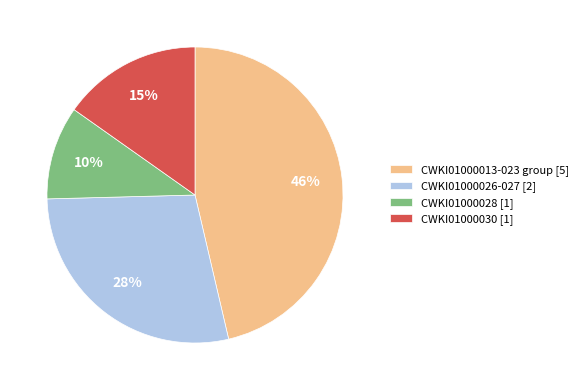

Is there a majority slice in this chart?

No